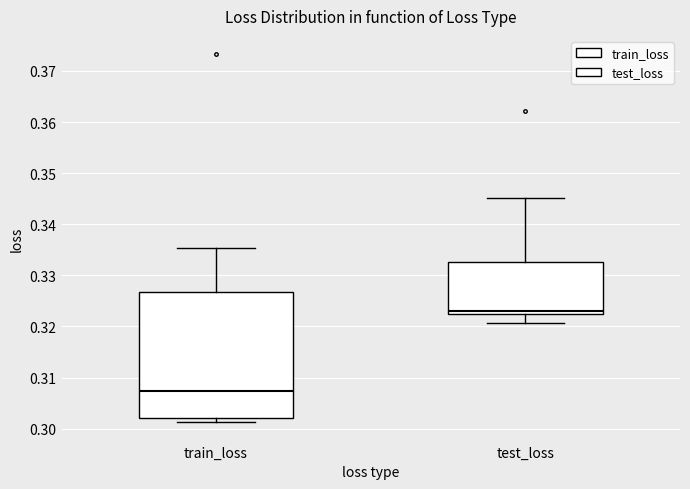

Comparing the boxes themselves (not the whiskers), which one is the tallest?

train_loss